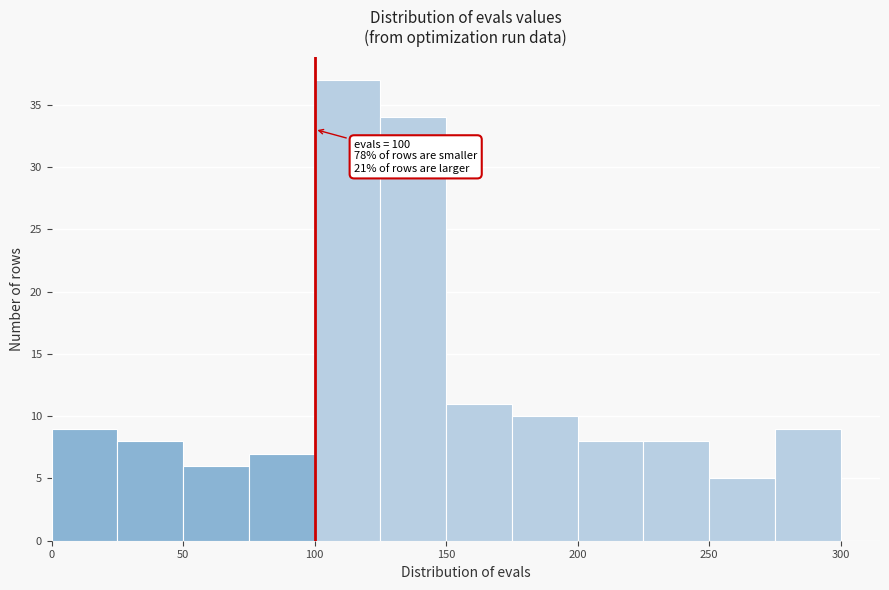

Which range on the x-axis has the tallest bar?

100 to 125